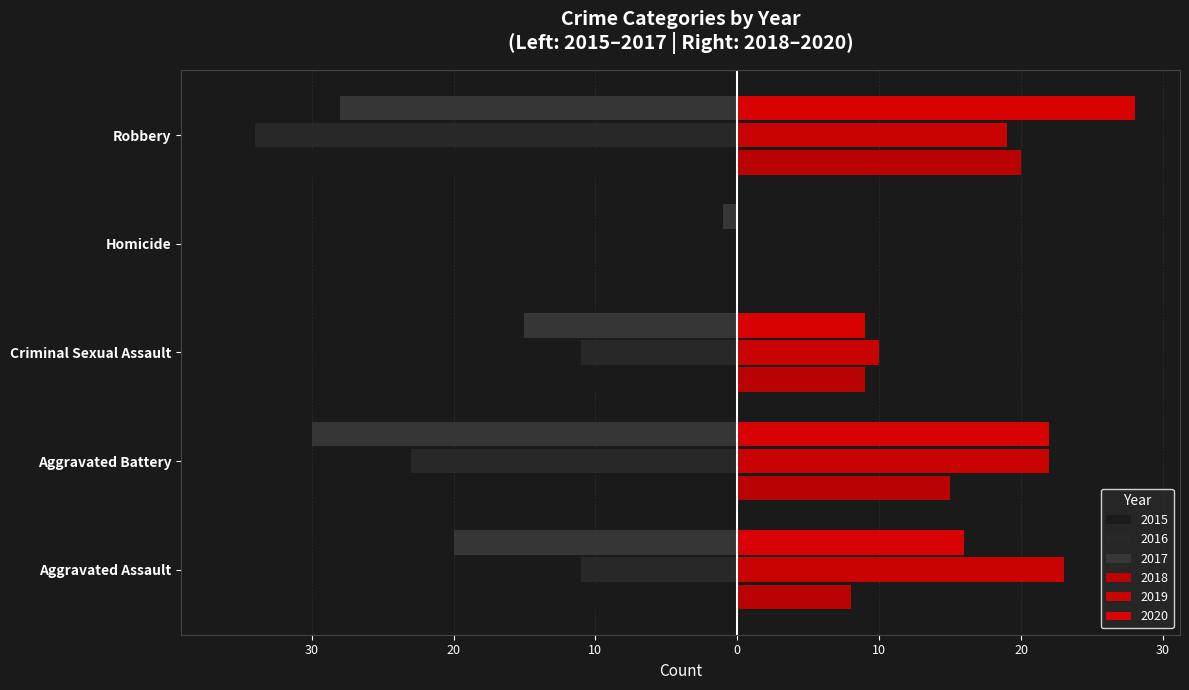

Read the 2020 value at Aggravated Assault, to the nearest 5.

15